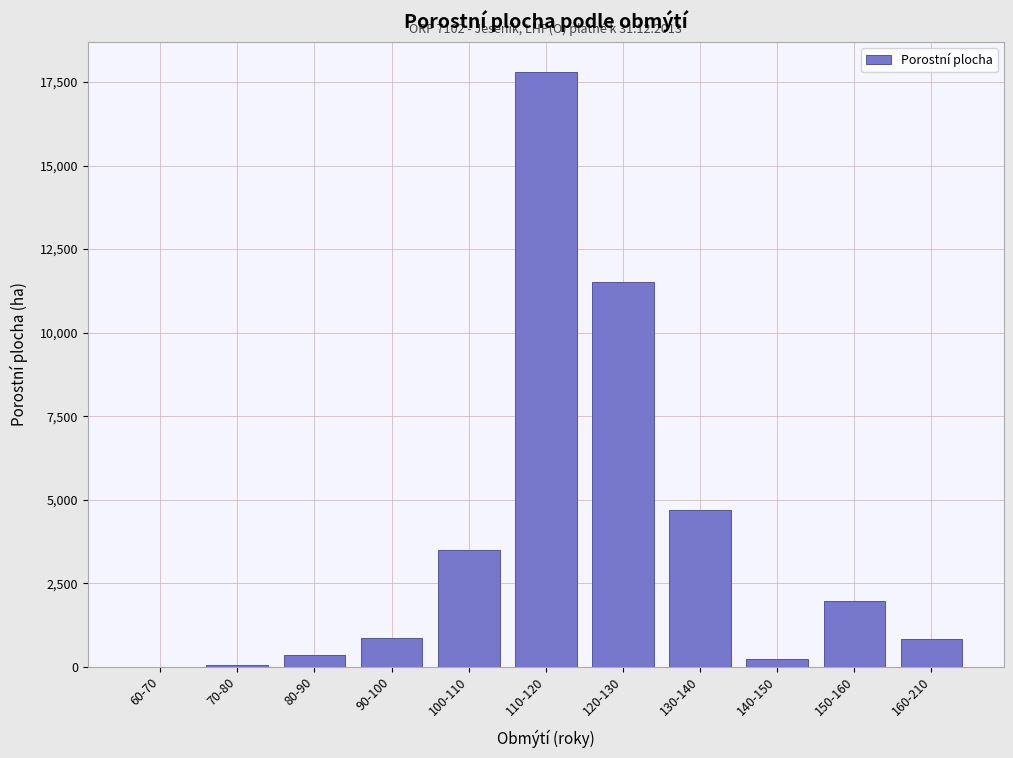

Between 90-100 and 150-160, which is larger?

150-160